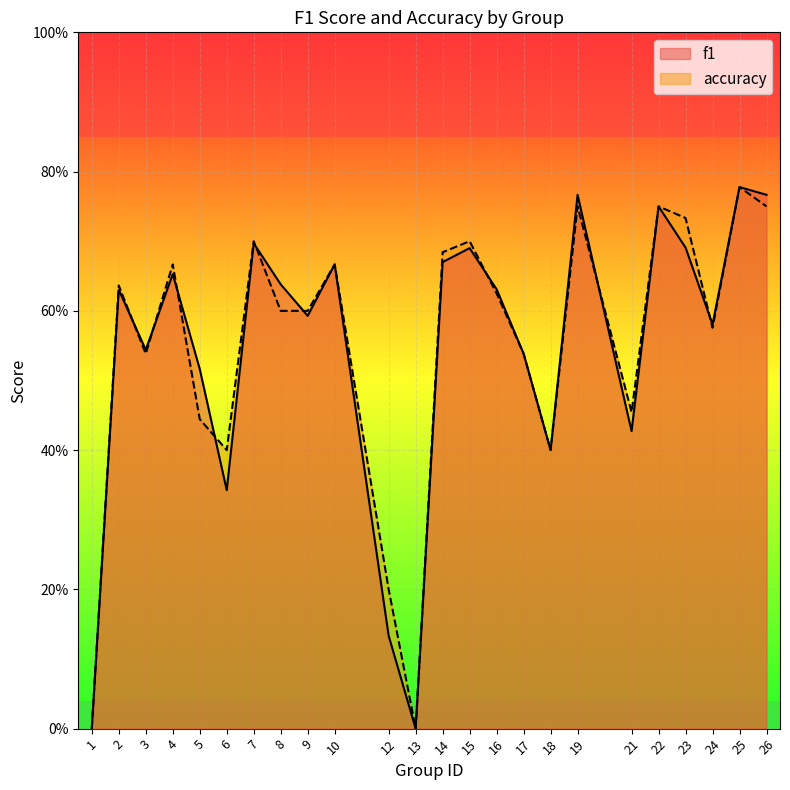

Where is f1 nearest to the value 0?

1